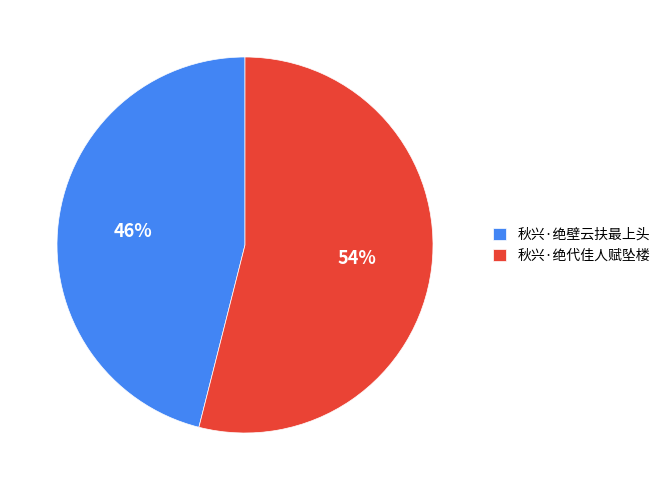

What percentage is the 秋兴·绝代佳人赋坠楼 slice, to the nearest percent?

54%